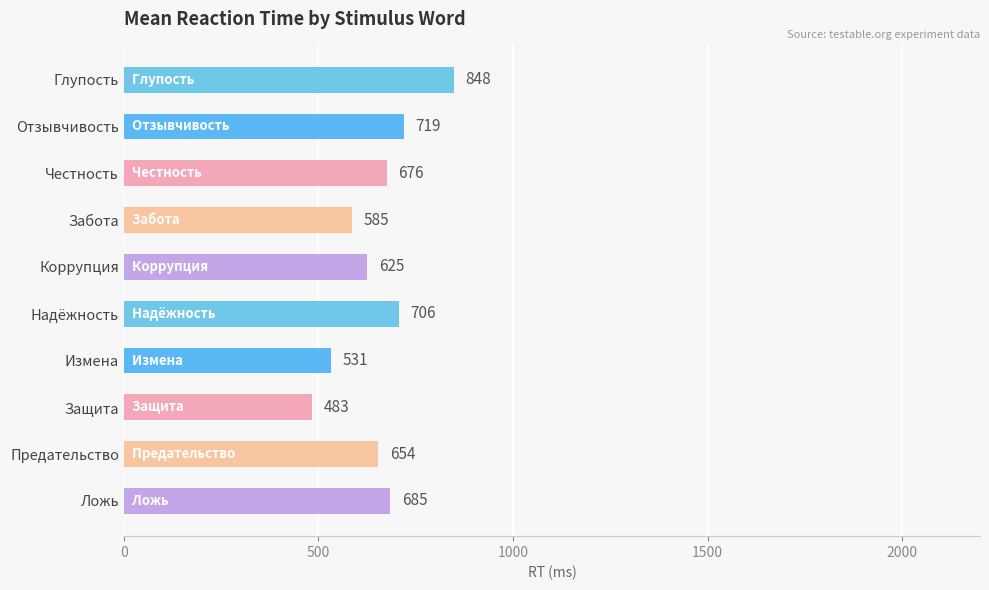

Reading top to bottom, extract all data points from this chart.

Глупость=848	Отзывчивость=719	Честность=676	Забота=585	Коррупция=625	Надёжность=706	Измена=531	Защита=483	Предательство=654	Ложь=685